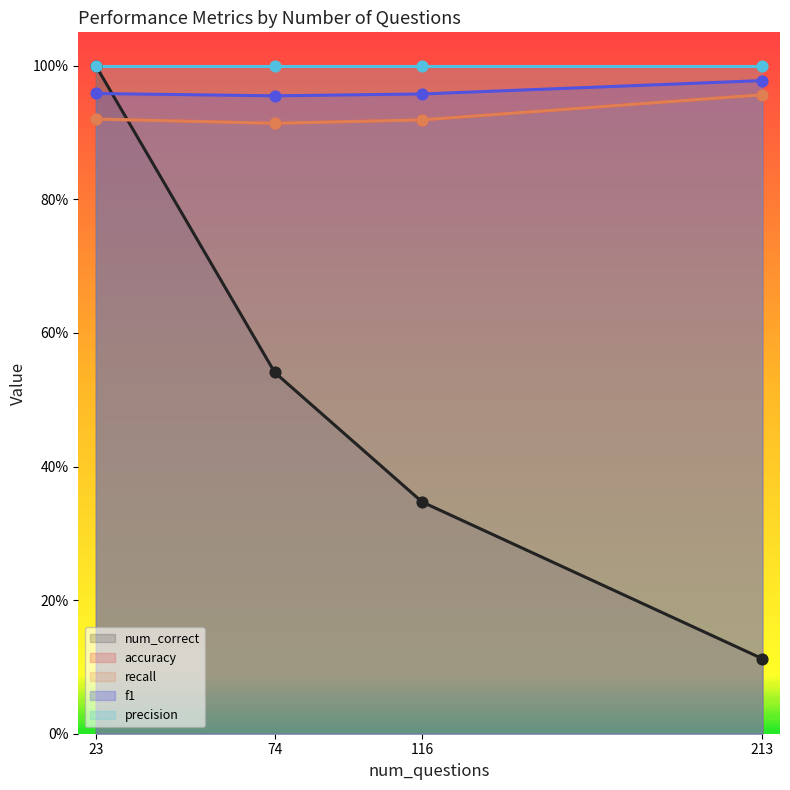

Which series contains the highest Y value?

num_correct